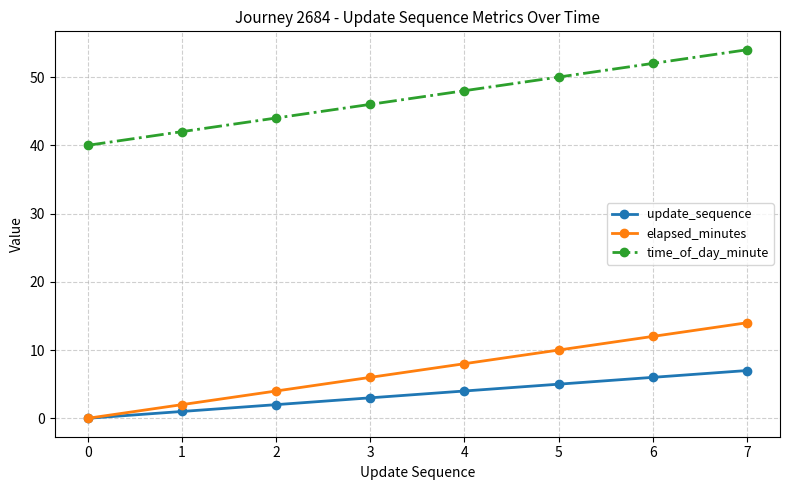

What is the value of the update_sequence point at the 3rd from the left?

2